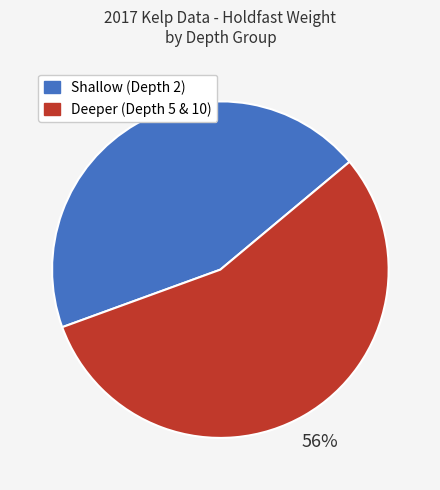

The Shallow (Depth 2) slice represents 44% of the pie. True or false?

True